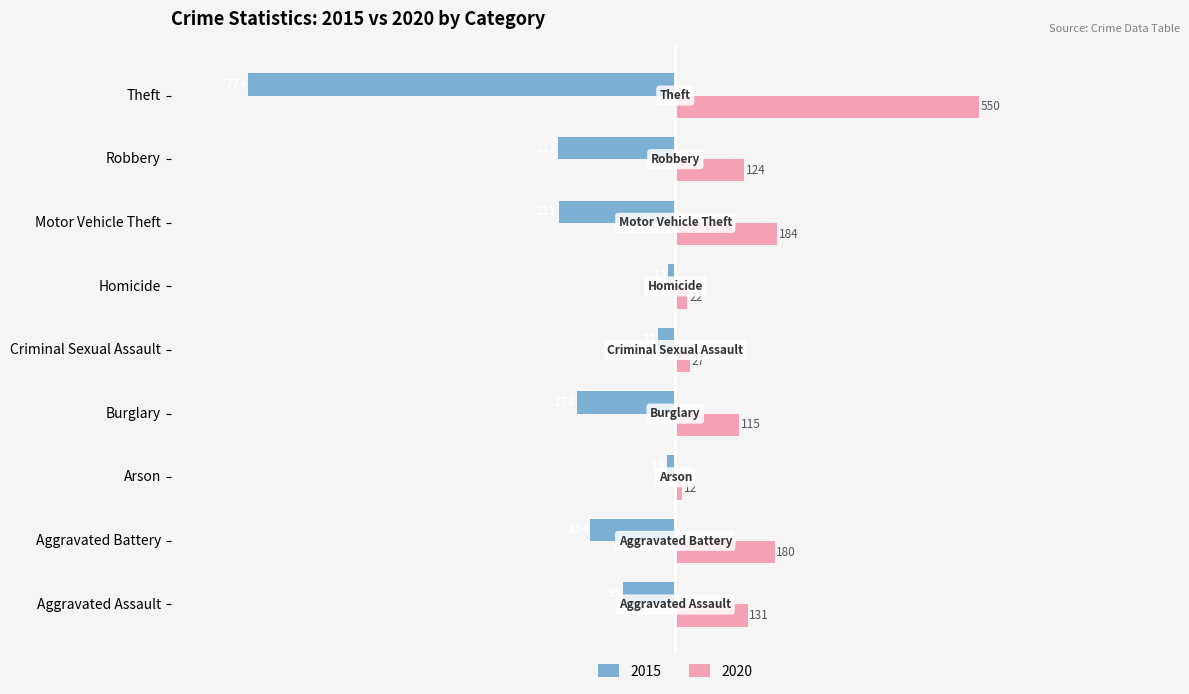

What is the total value across all series at Burglary?

-63